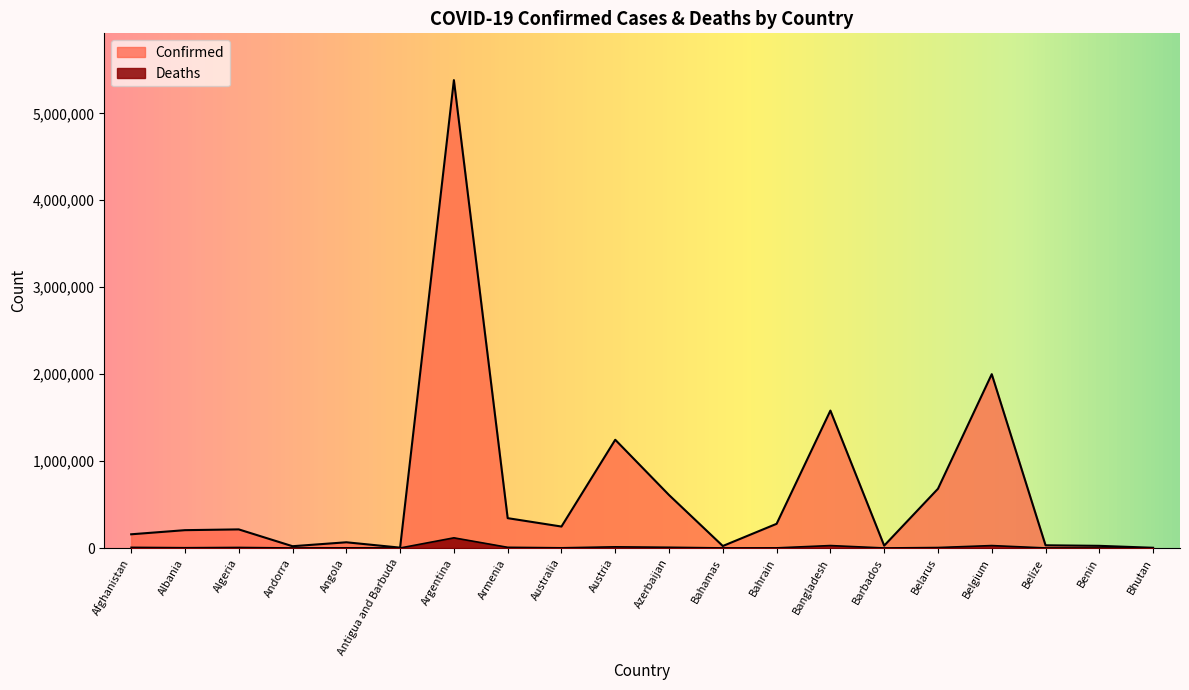

True or false: Deaths has a value of 256 at Barbados.

True